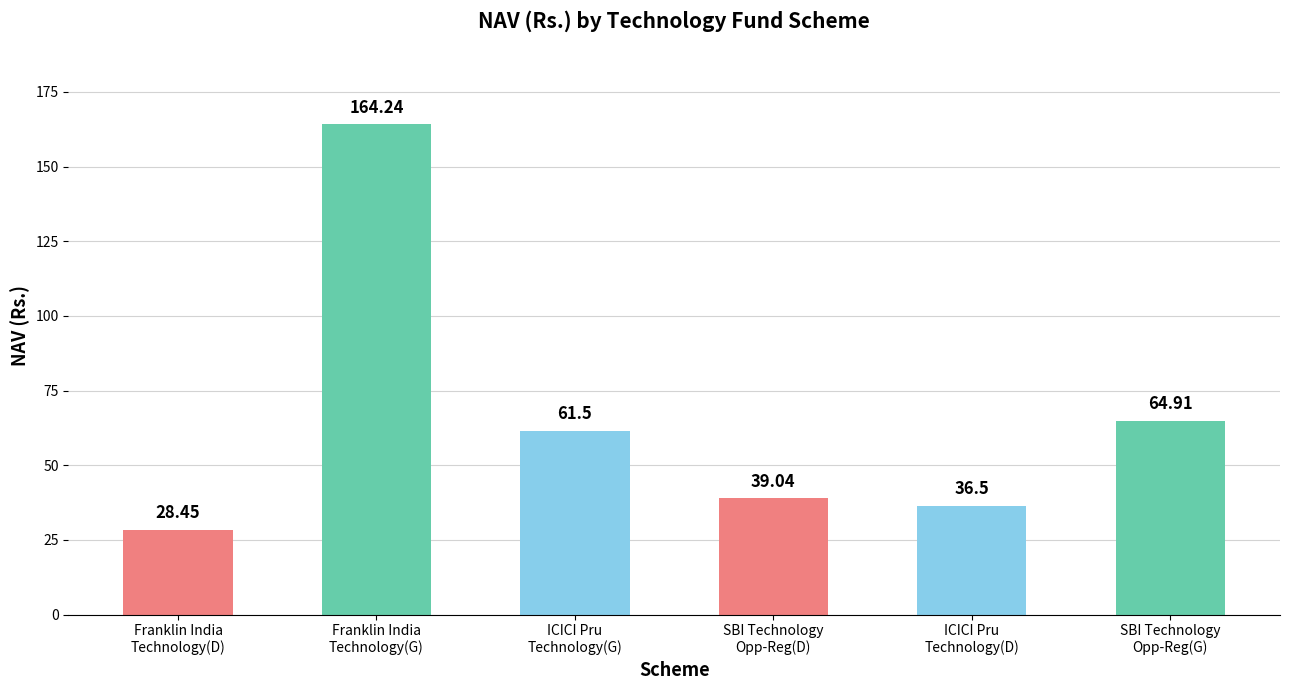

The chart shows a value of 36.5 at ICICI Pru
Technology(D). True or false?

True